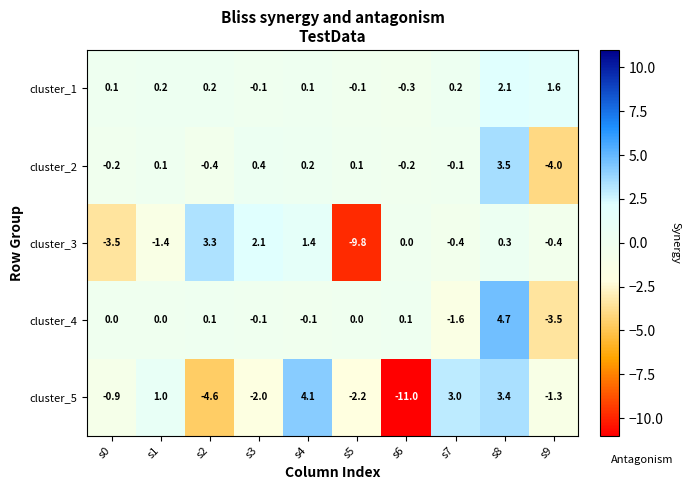

Is the value of cluster_2 at s1 greater than the value of cluster_3 at s5?

Yes